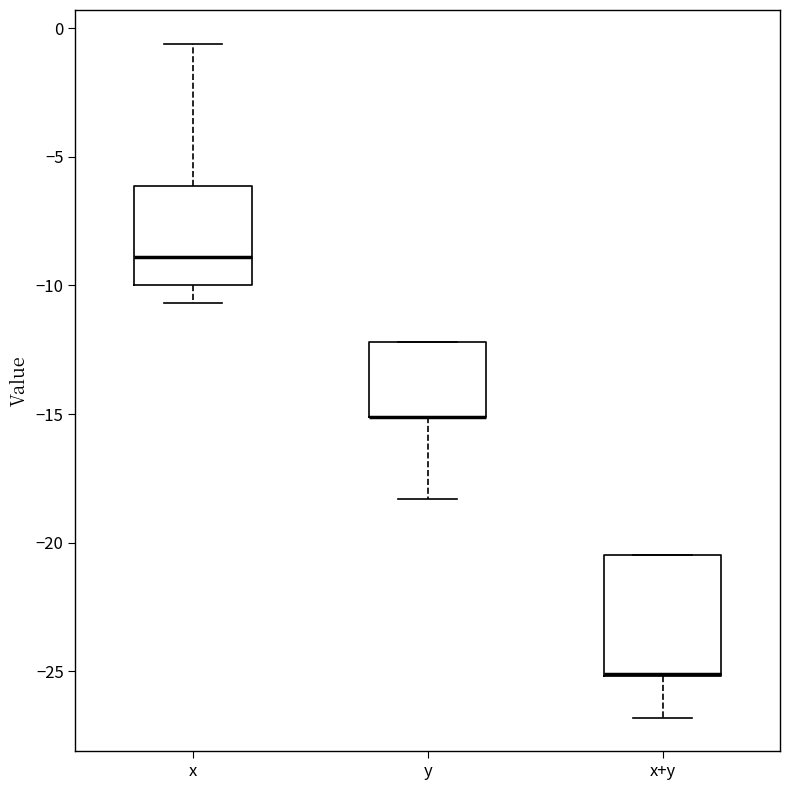

Where is the upper edge of the box for x+y on the y-axis? The values are not printed on the chart, so give them approximately, as read against the axis.

-20.5